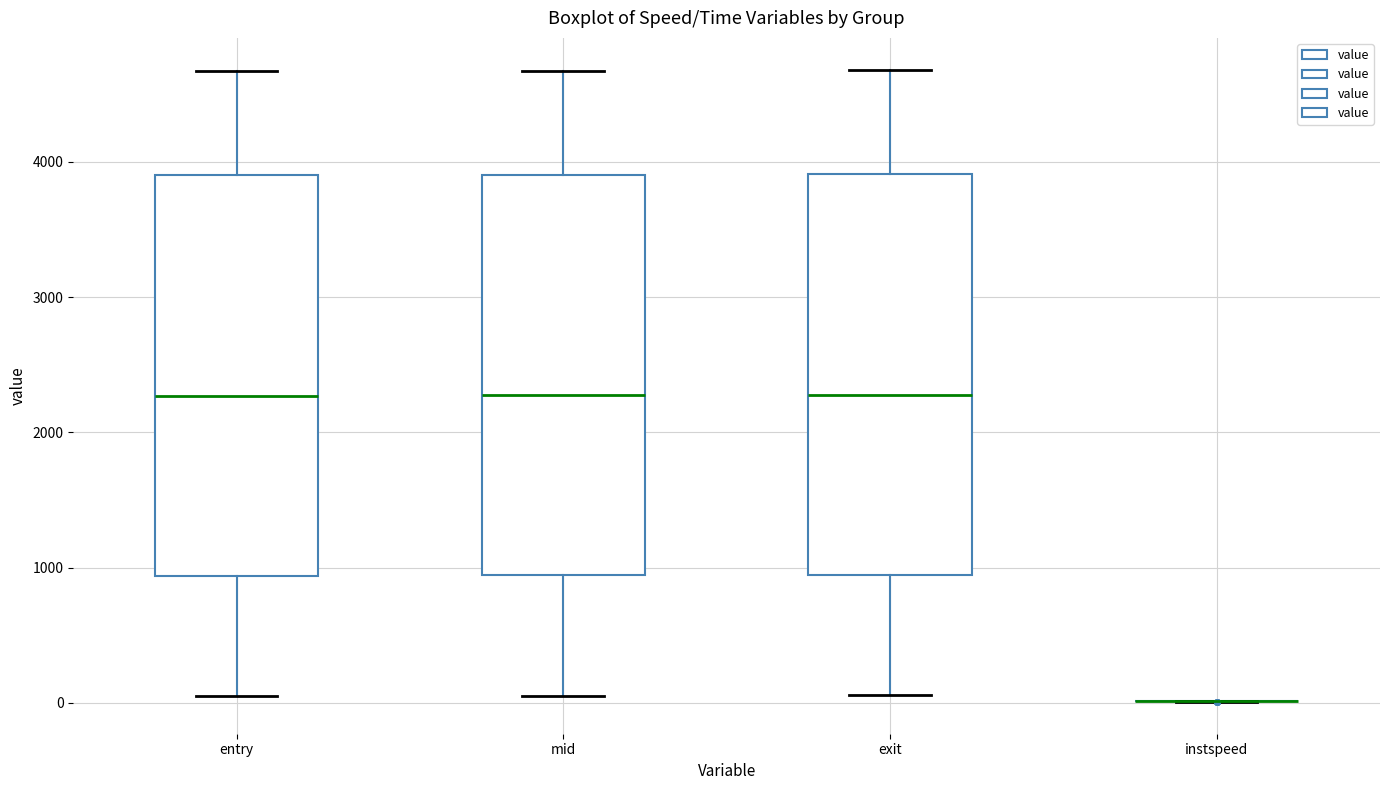

Where does the lower whisker of the box for entry end on the y-axis? The values are not printed on the chart, so give them approximately, as read against the axis.

100